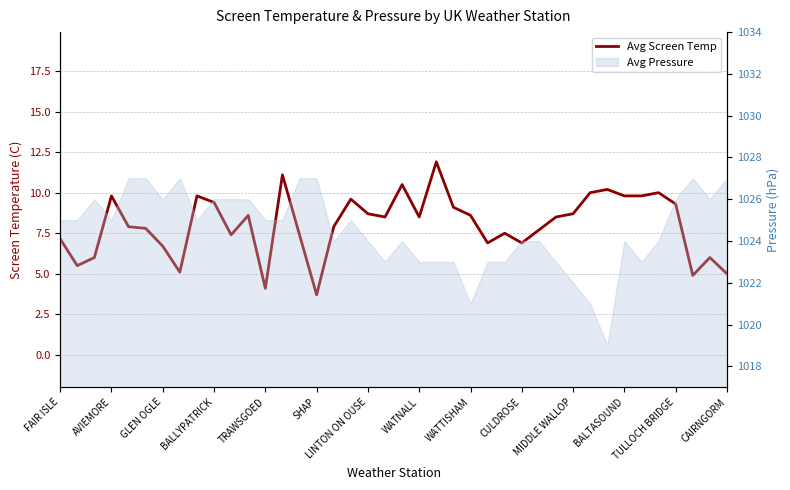

What is the change in value from 17 to 26?

-2.1